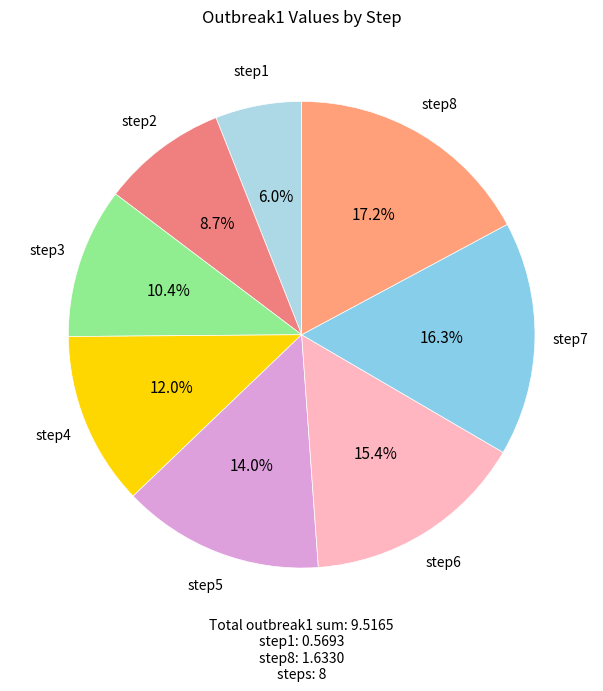

Which slice is the largest?

step8